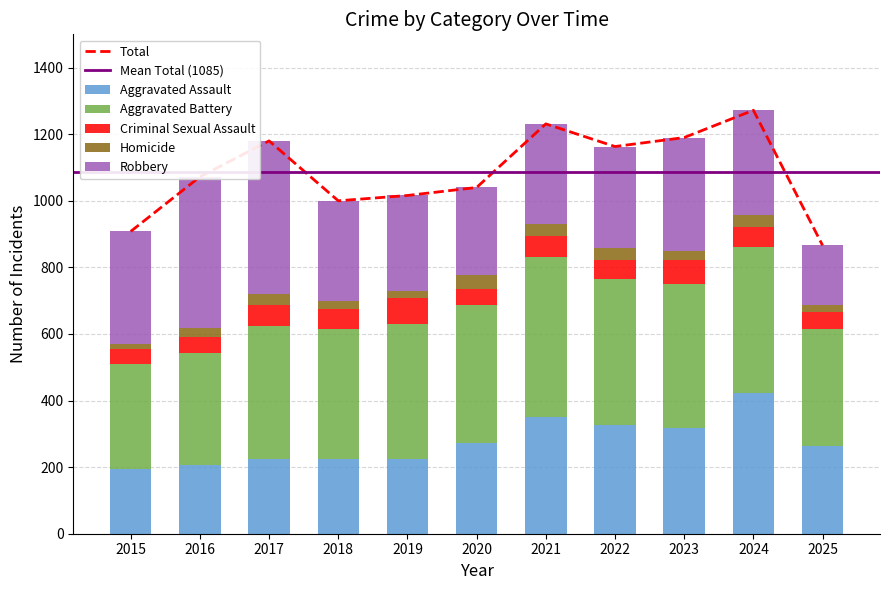

Reading left to right, what are all the values shown in this chart?

Aggravated Assault: 194	206	225	225	223	273	352	327	318	422	262
Aggravated Battery: 316	336	400	389	407	415	479	439	431	438	354
Criminal Sexual Assault: 46	50	62	60	77	48	62	55	73	61	51
Homicide: 15	26	33	25	22	41	38	38	28	36	20
Robbery: 337	454	460	301	287	263	300	304	340	315	179